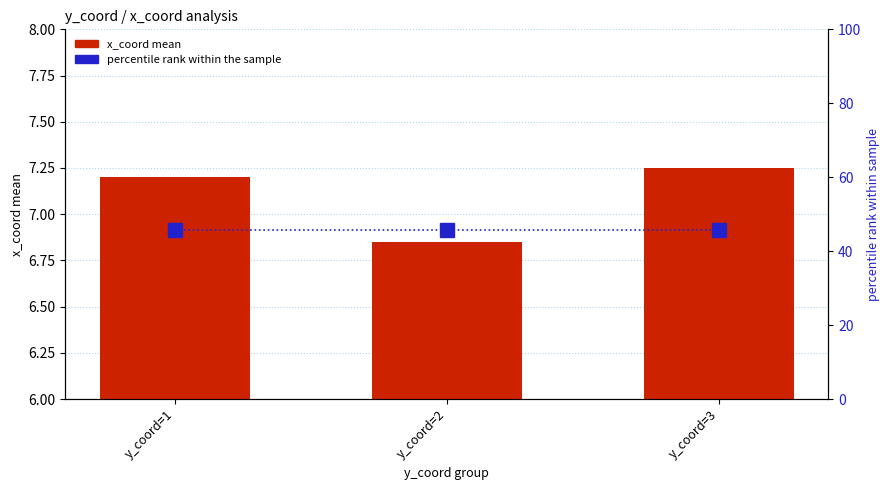

Which category has the lowest value in the percentile rank within sample series?

y_coord=1